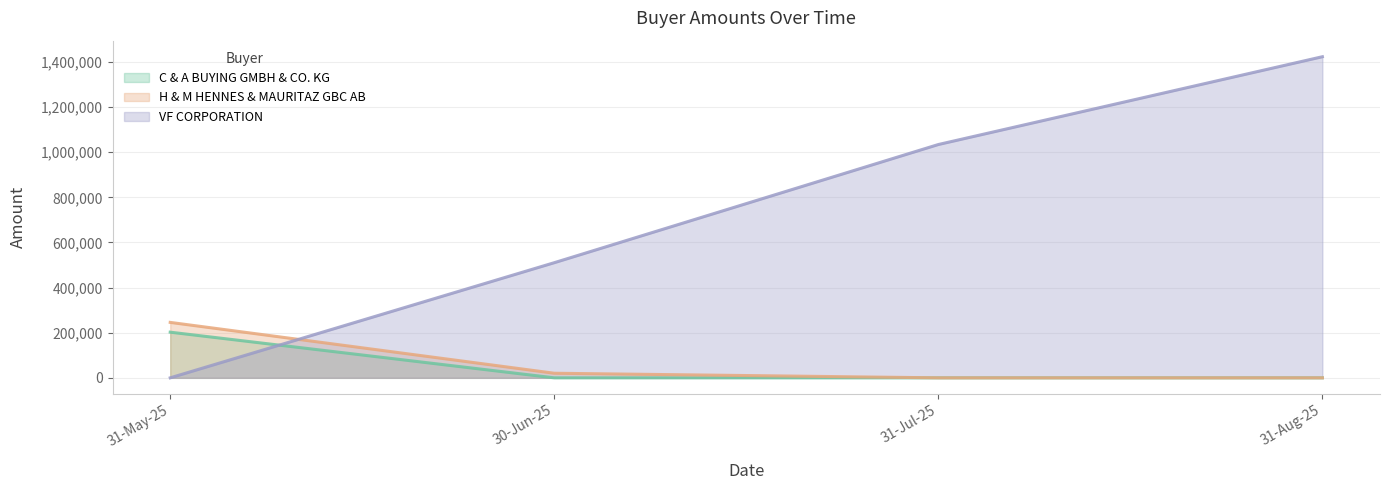

True or false: H & M HENNES & MAURITAZ GBC AB has a value of 245673 at 31-May-25.

True